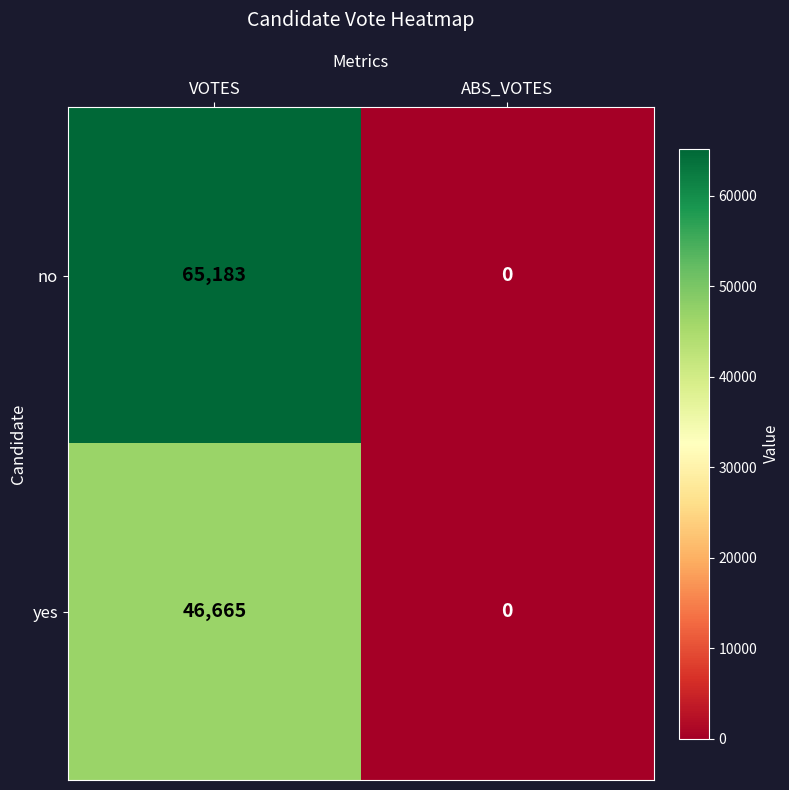

At how many categories does at least one series exceed 35257?

1